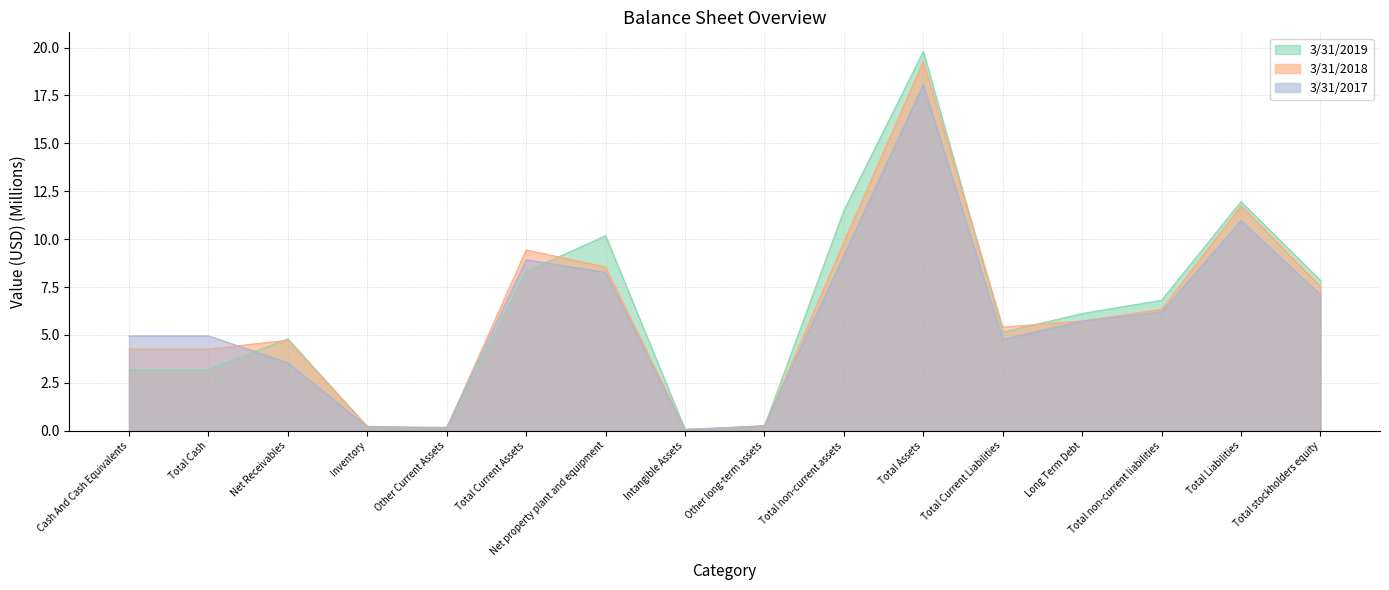

What is the label of the 8th point from the right?

Other long-term assets